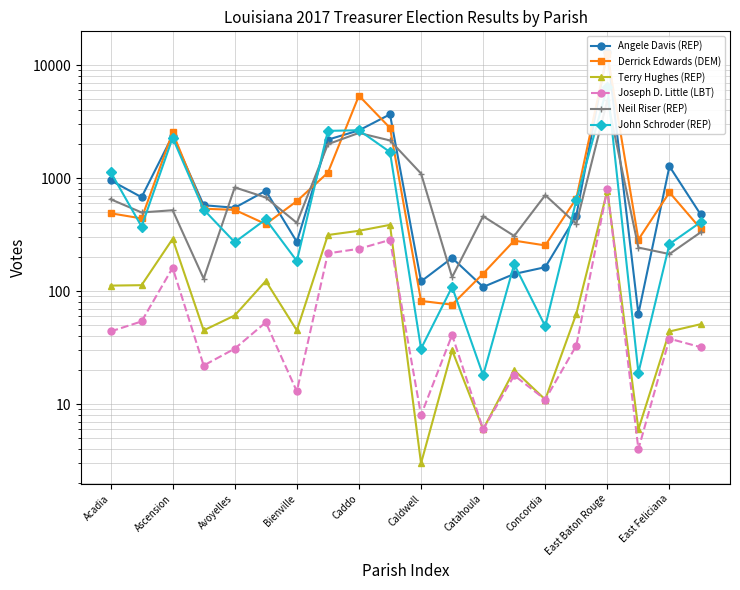

Is this an area chart (filled region under the line)?

No